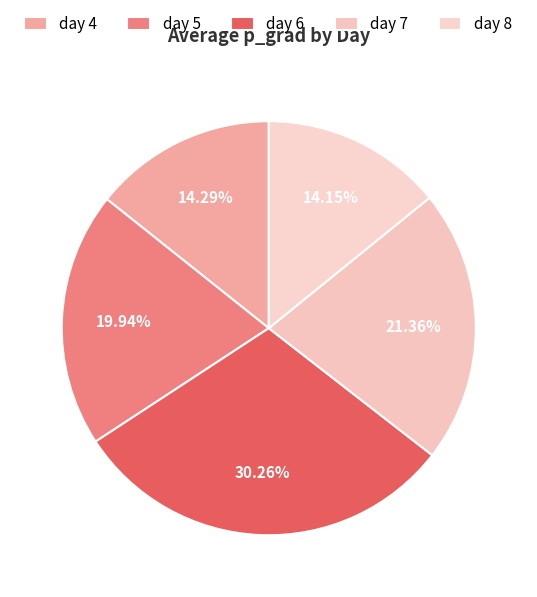

Count the number of slices in the pie.

5